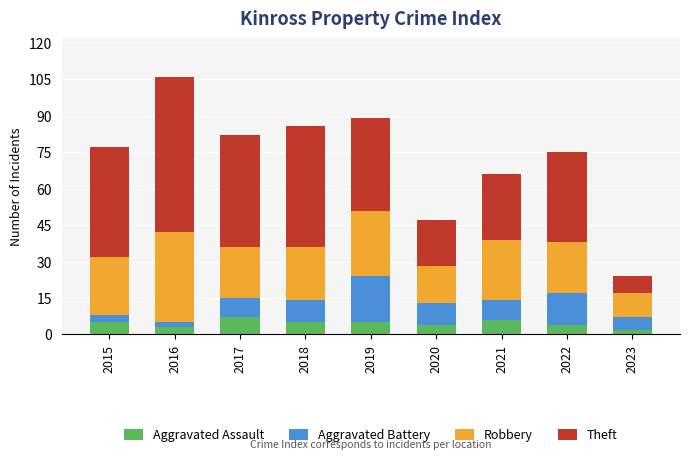

Does the chart contain stacked bars?

Yes